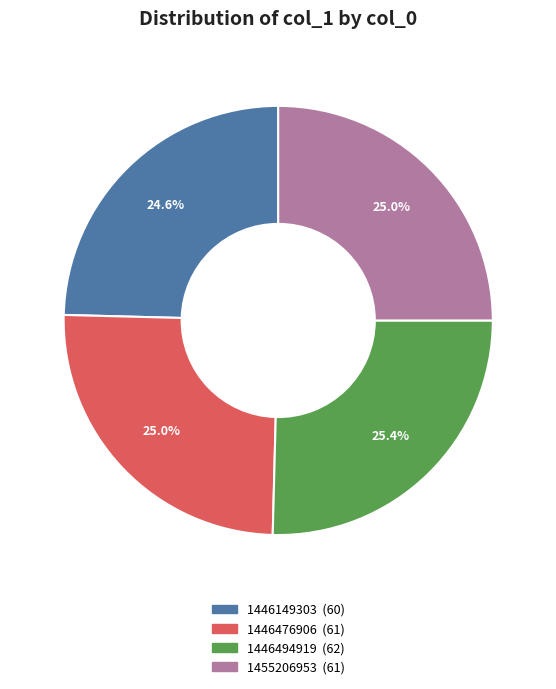

Is there a majority slice in this chart?

No